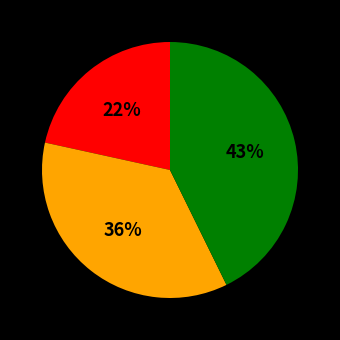

Does any single category account for the majority?

No